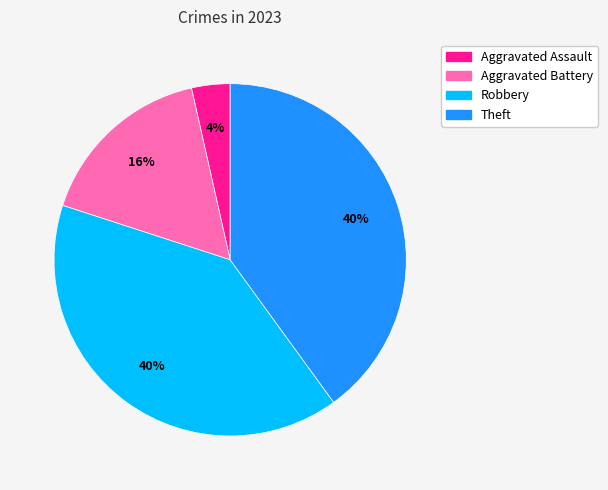

What is the ratio of the value at Aggravated Battery to the value at Theft?

0.4